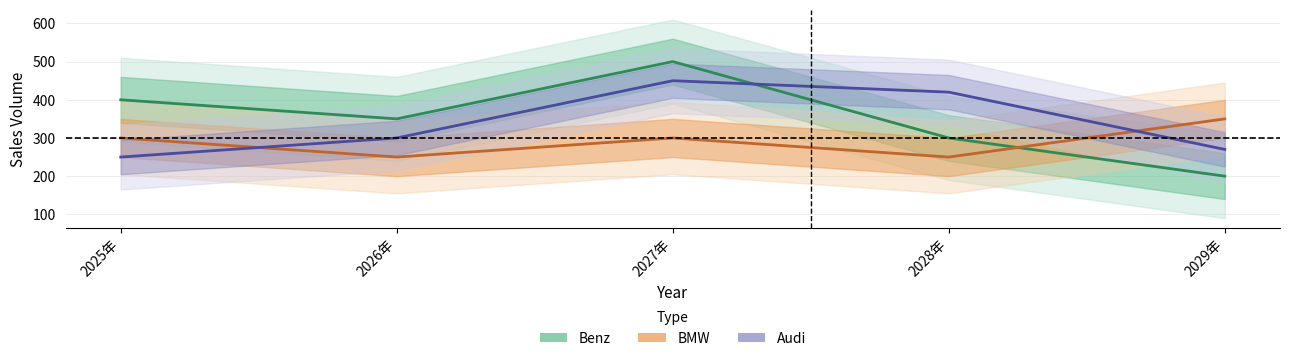

At 2028年, list the series in order from largest to smallest.

Audi, Benz, BMW